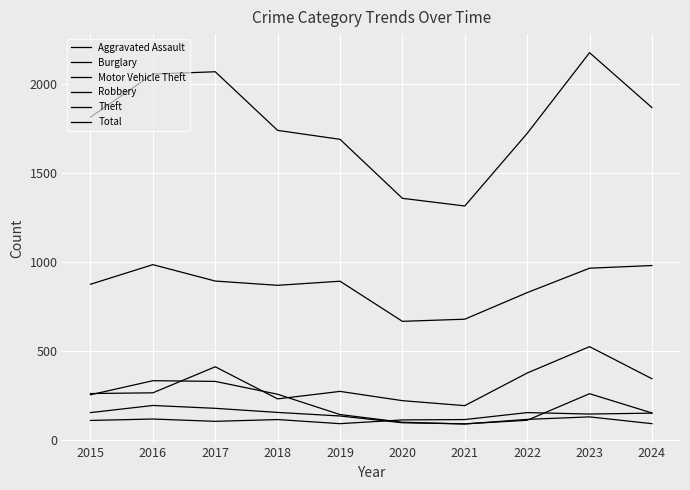

How many lines are shown in the chart?

6